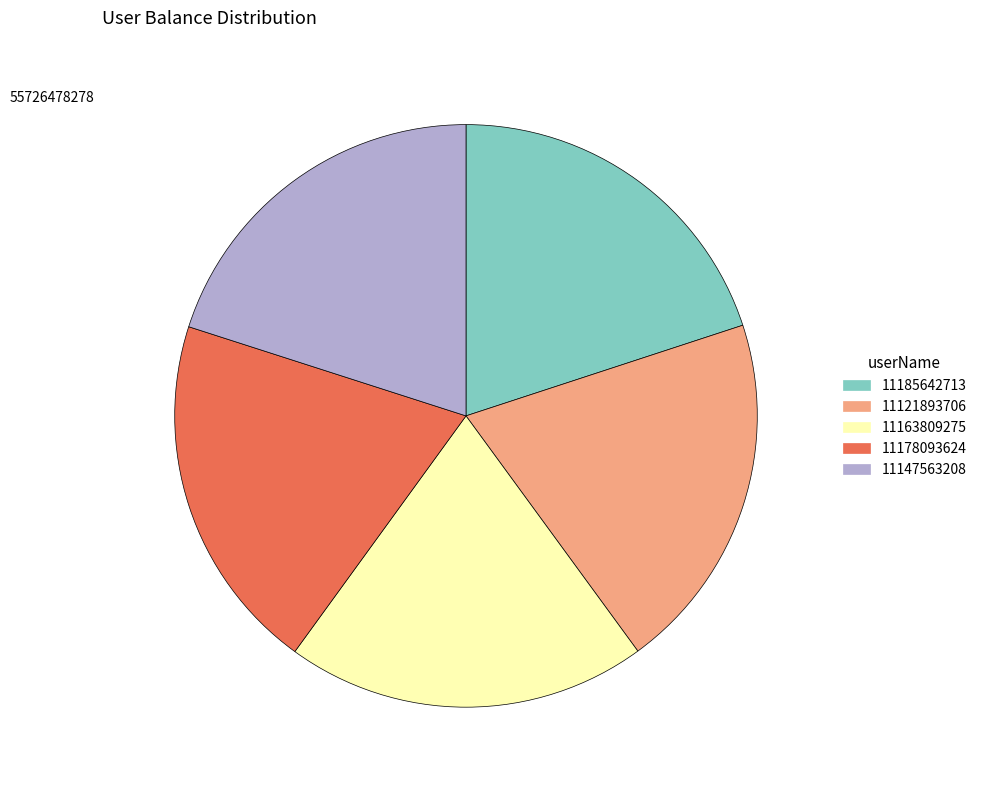

Is it true that 11178093624 is 20% of the pie?

True